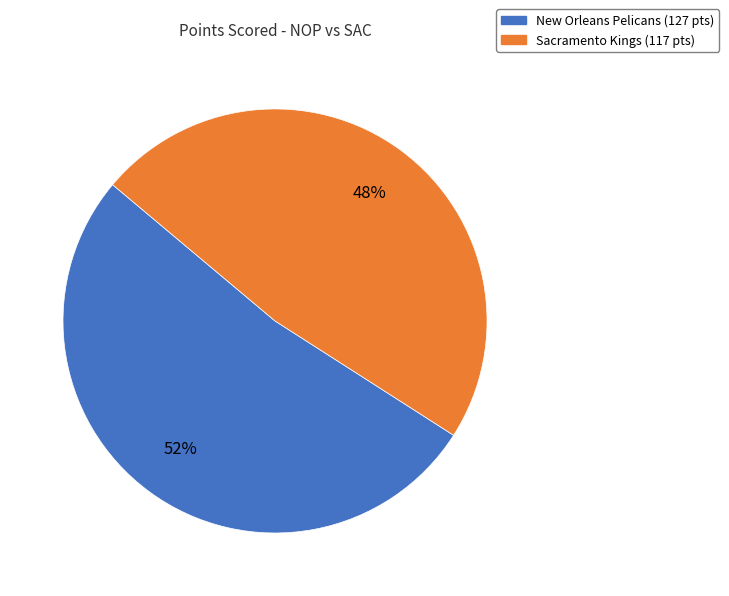

Which slice represents more than half of the pie?

New Orleans Pelicans